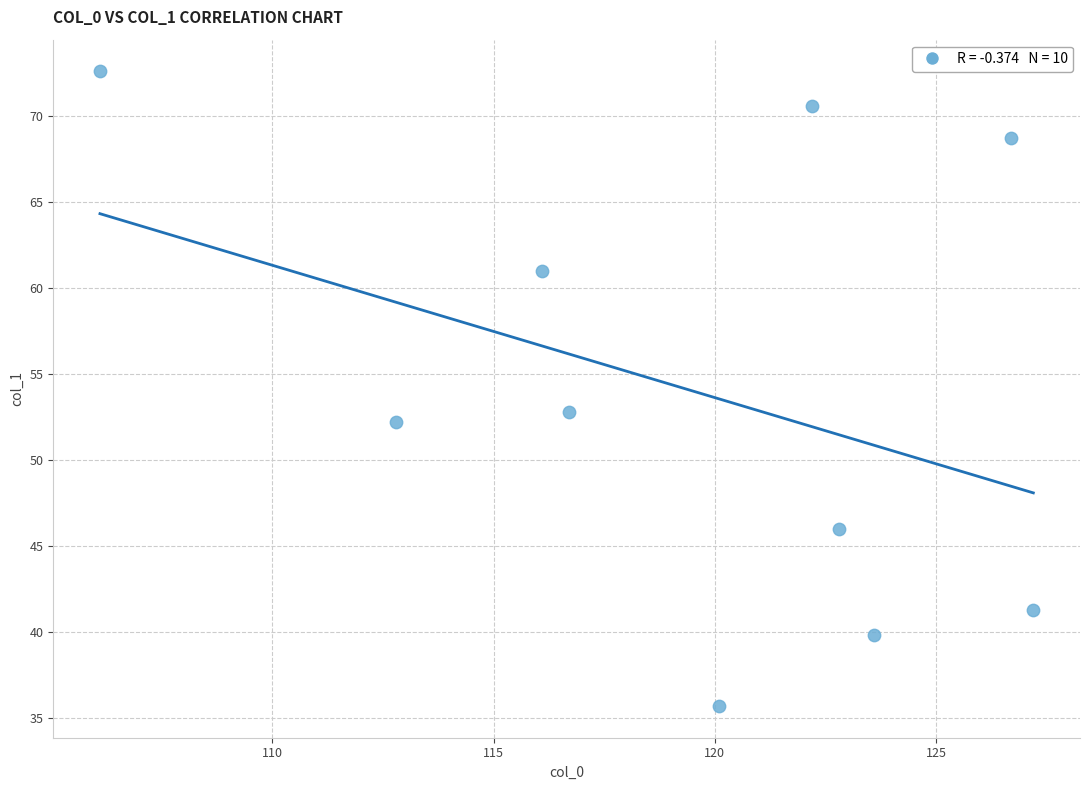

What Y value in the scatter plot is closest to 54?

52.8